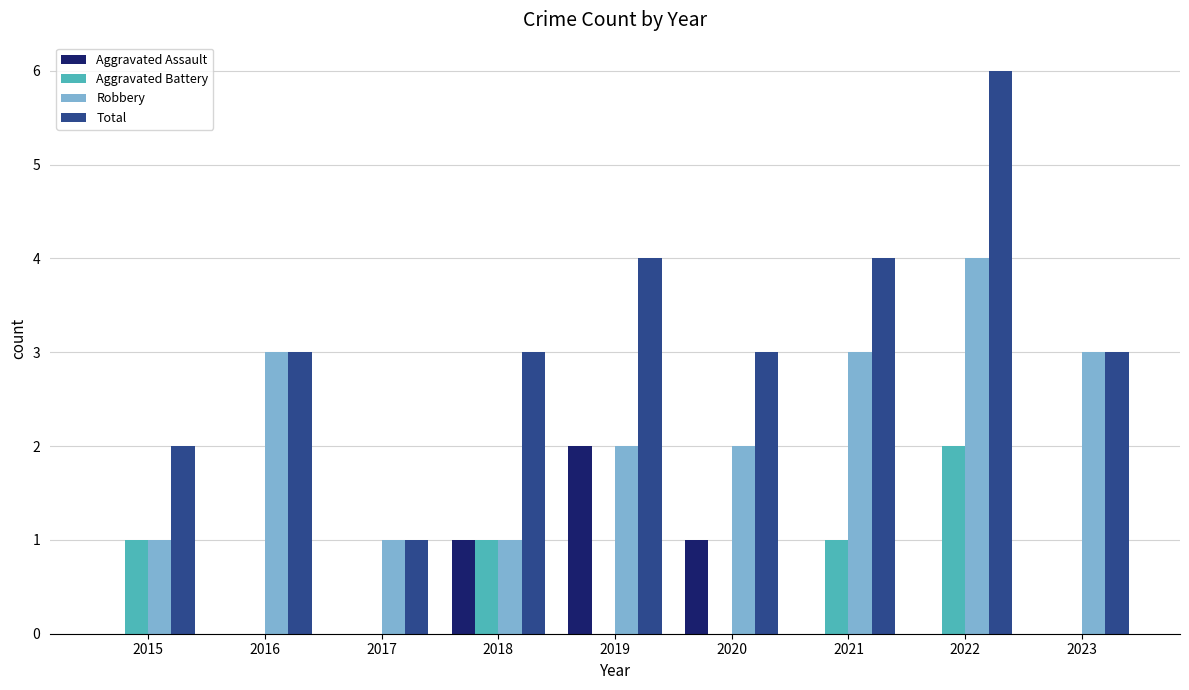

How many data points does each series have?

9